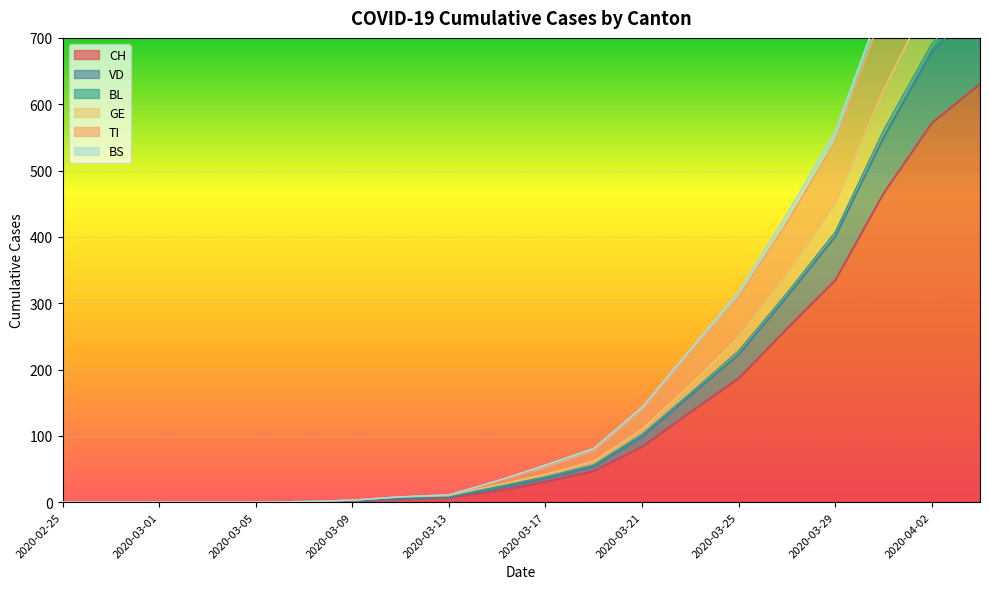

True or false: CH and BL intersect in this chart.

False